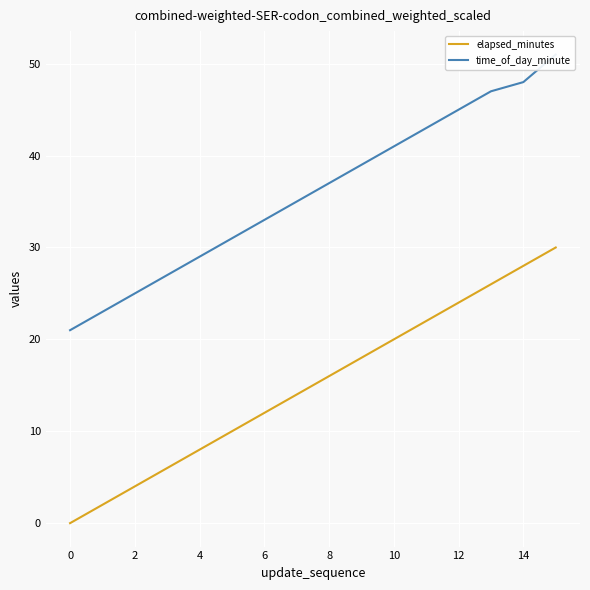

Is this an area chart (filled region under the line)?

No